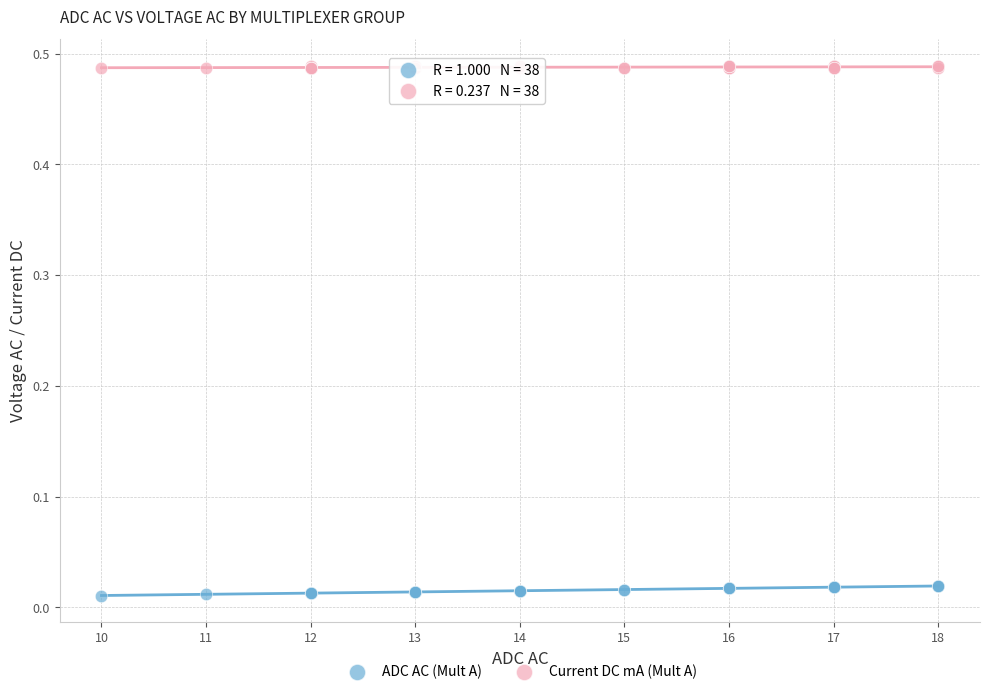

Which series contains the lowest Y value?

ADC AC (Mult A)